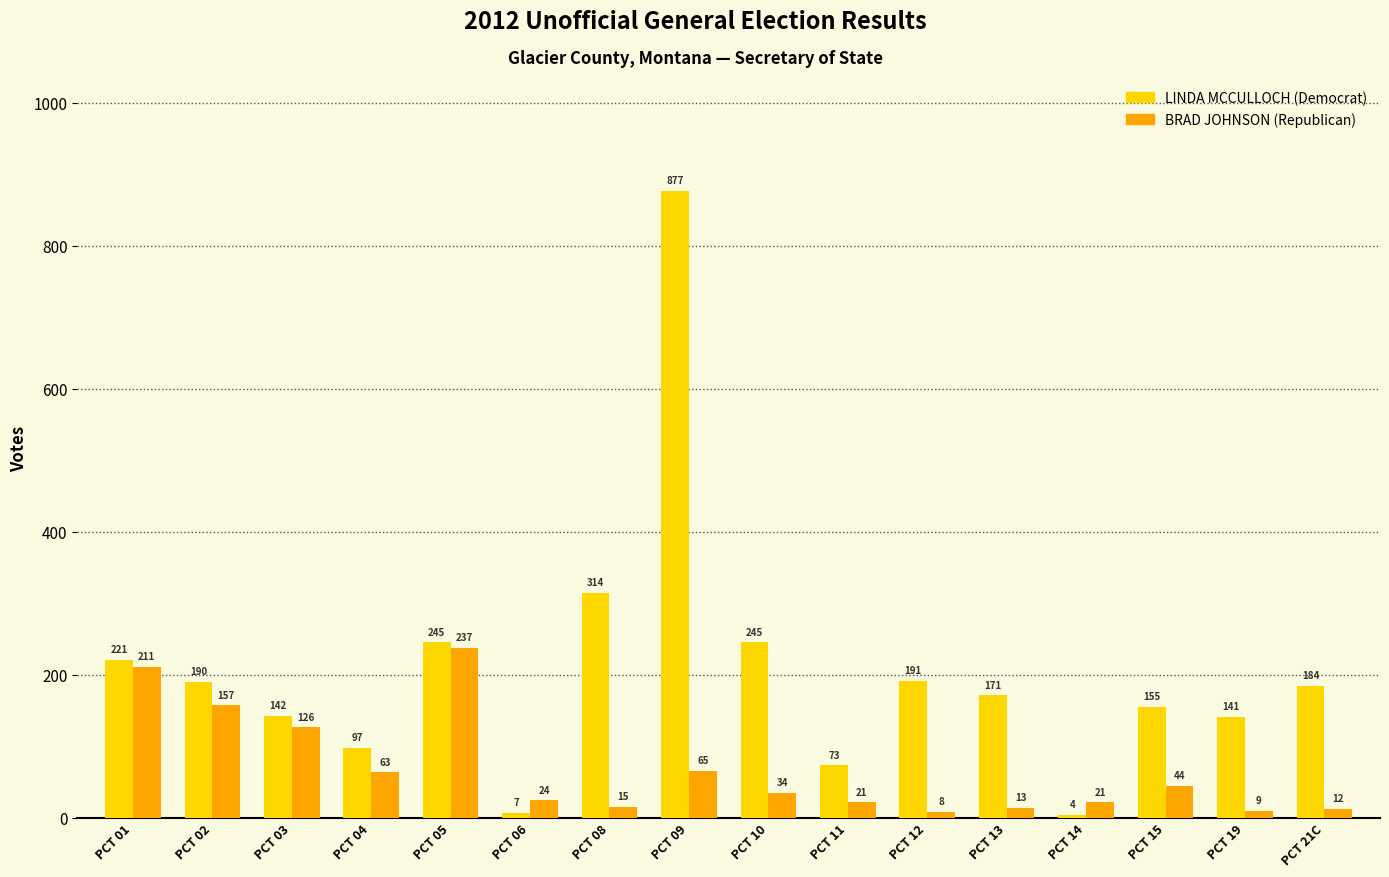

What is the total value across all series at PCT 13?

184